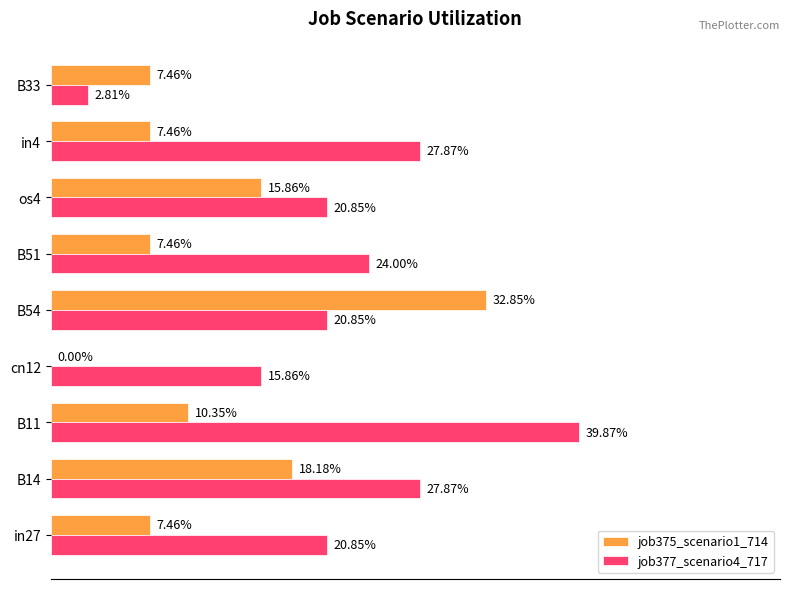

What is the difference between the second highest and minimum values in the job375_scenario1_714 series?

0.2